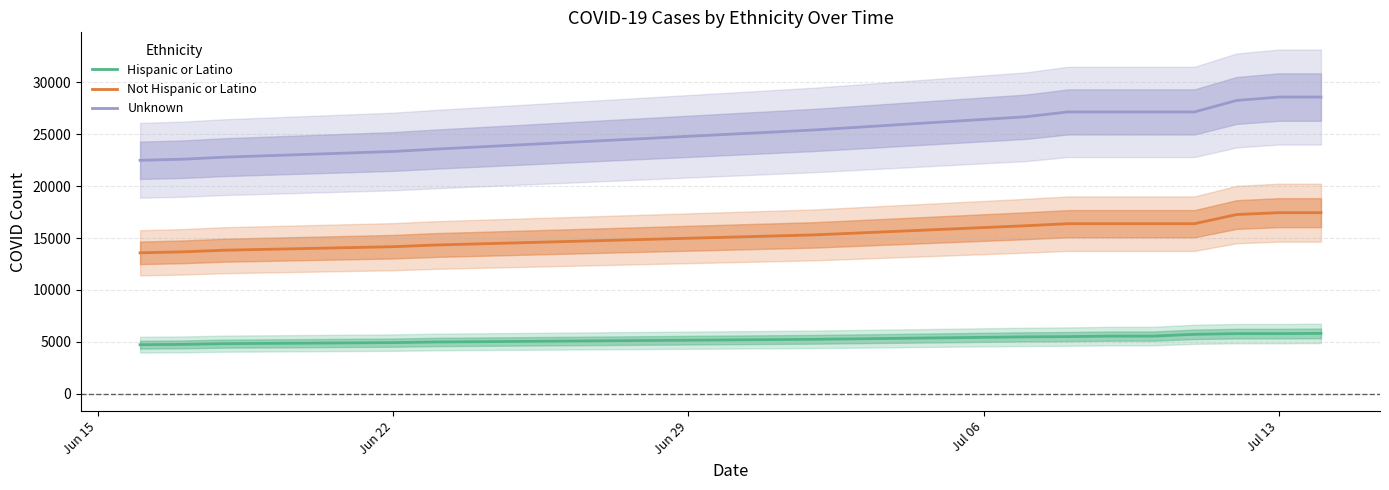

True or false: Hispanic or Latino and Not Hispanic or Latino cross at least once.

False